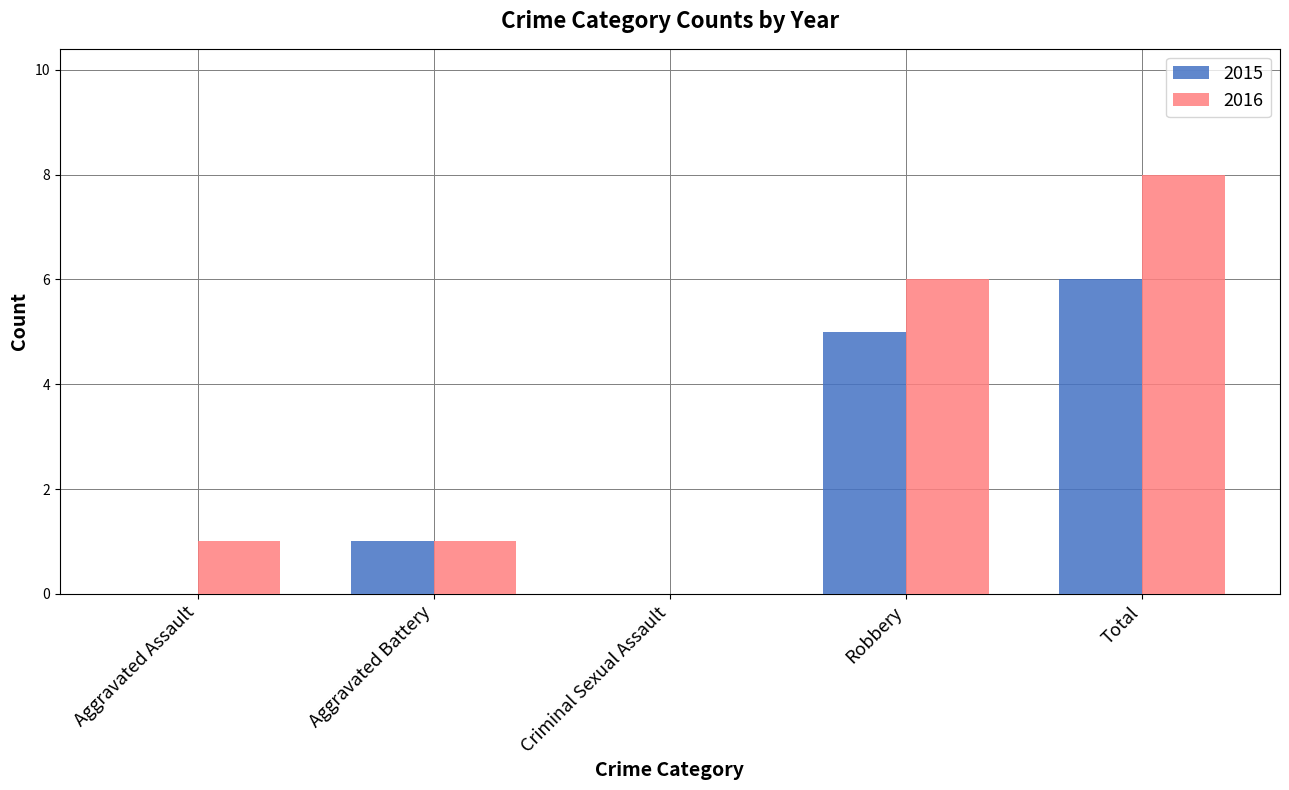

Which series has the largest range (max minus min)?

2016